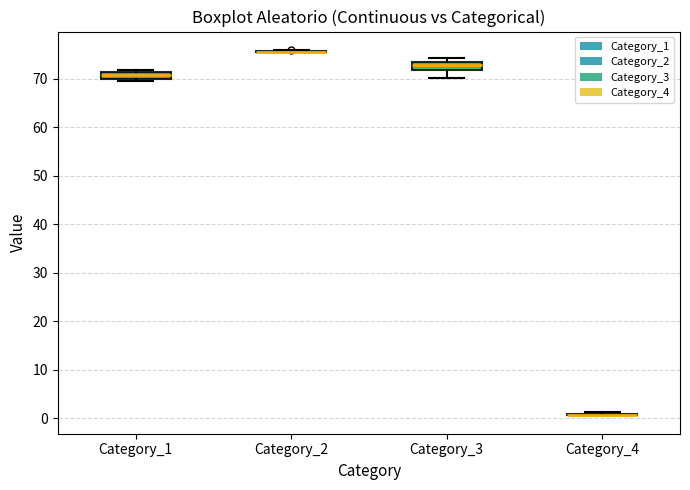

Where is the lower edge of the box for Category_1 on the y-axis? The values are not printed on the chart, so give them approximately, as read against the axis.

70